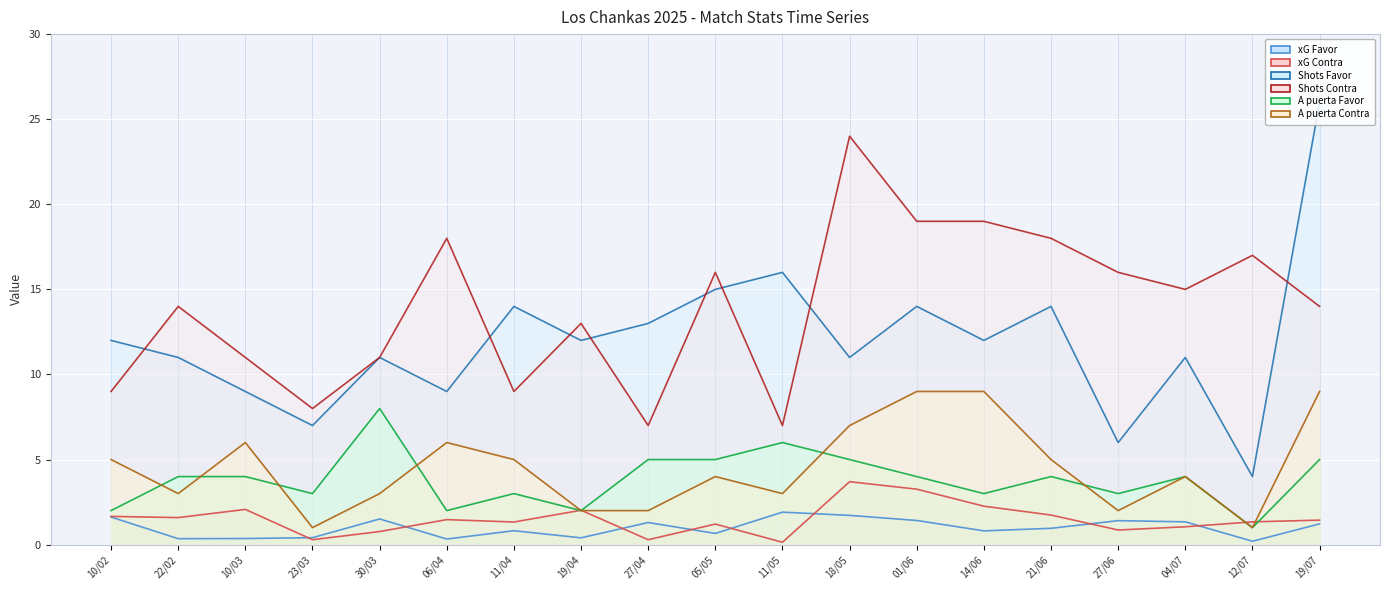

What is the value of the xG Contra point at the 8th from the left?

2.0